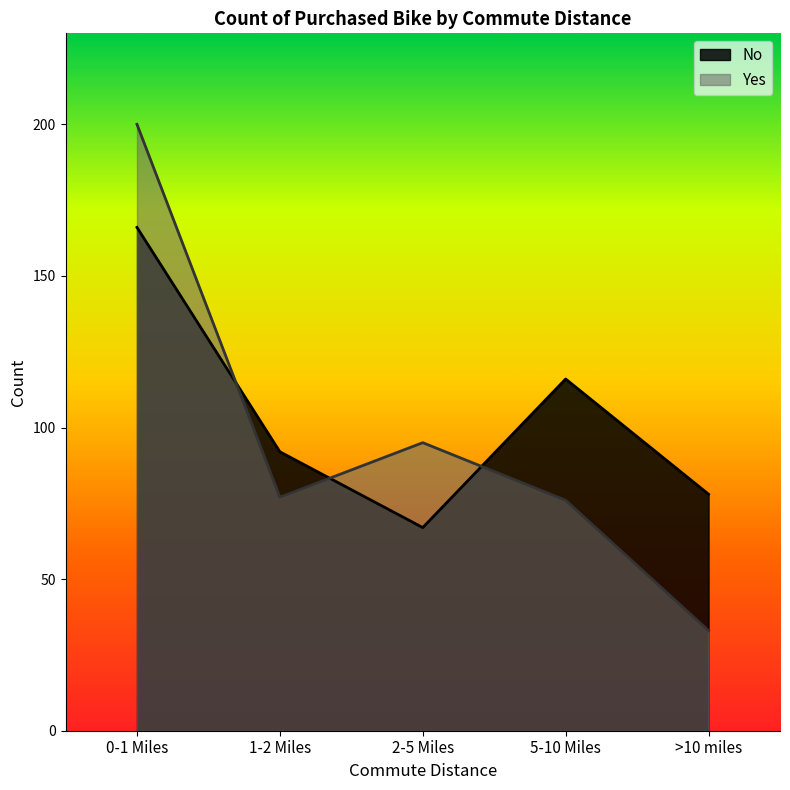

True or false: No has a value of 116 at 5-10 Miles.

True